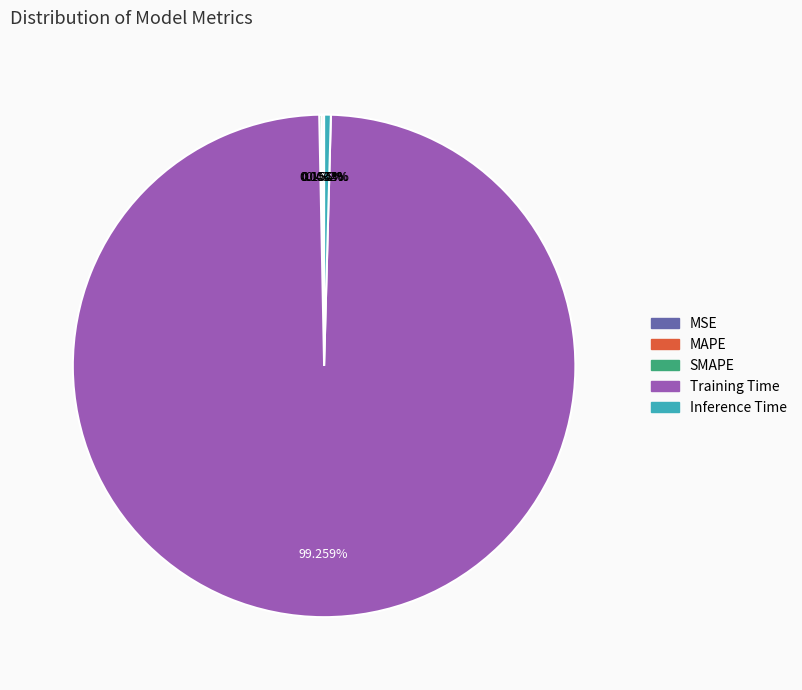

To the nearest percent, what percentage of the pie is Training Time?

99%